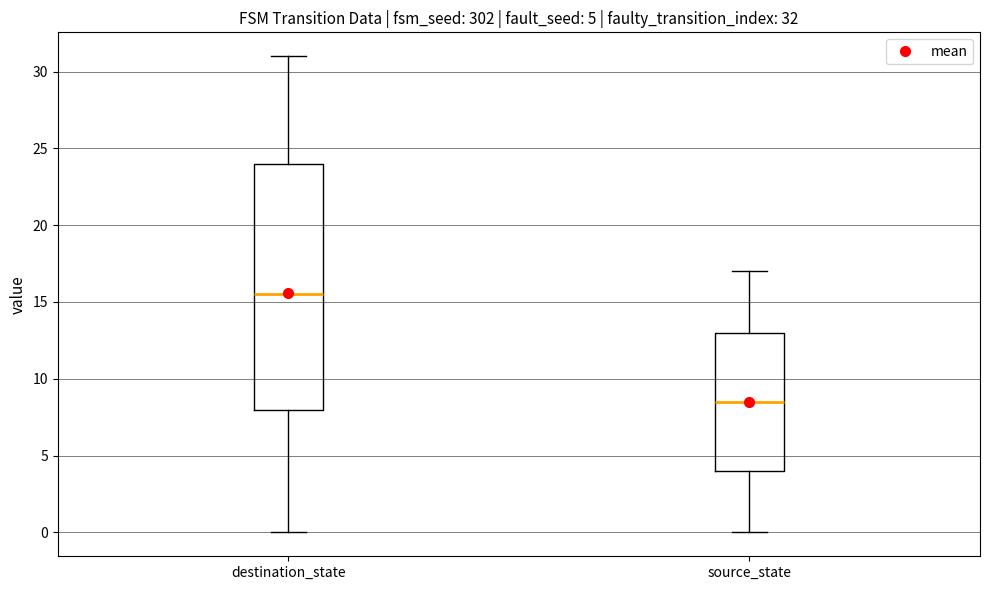

Which box is the tallest, from its lower edge to its upper edge?

destination_state